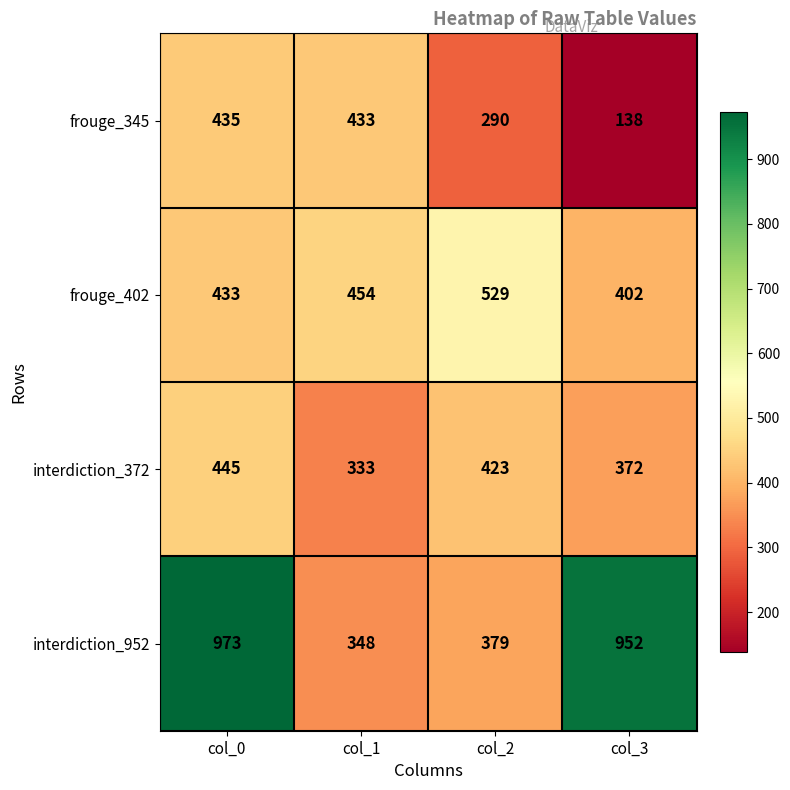

At which category does the chart reach its peak across all series?

col_0